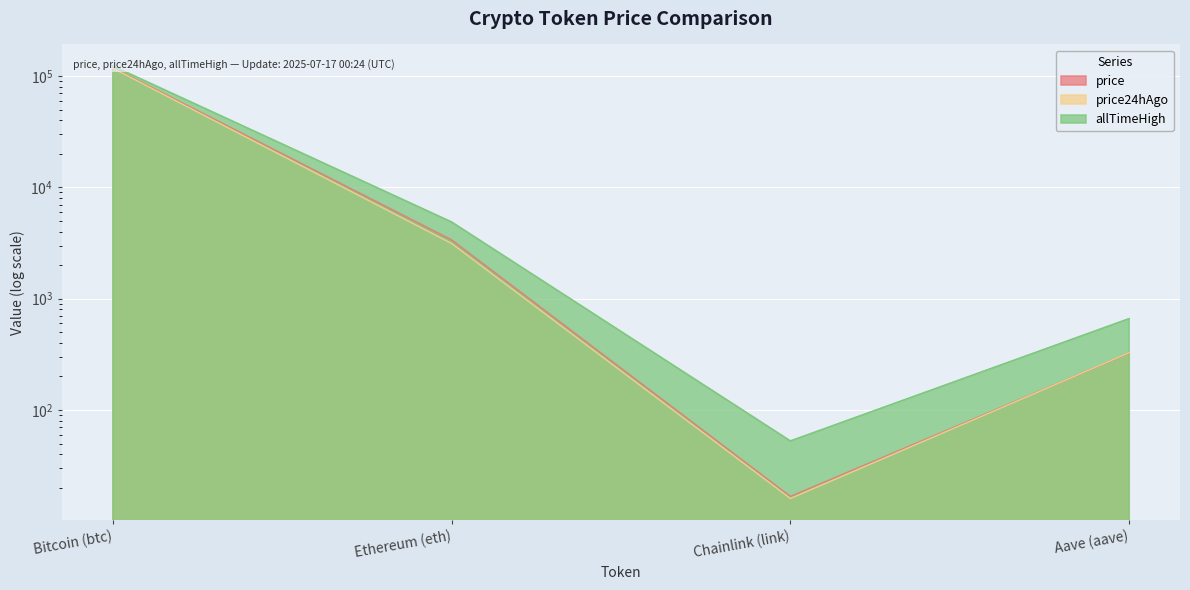

Rank the series by their maximum value, from highest to lowest.

allTimeHigh, price, price24hAgo